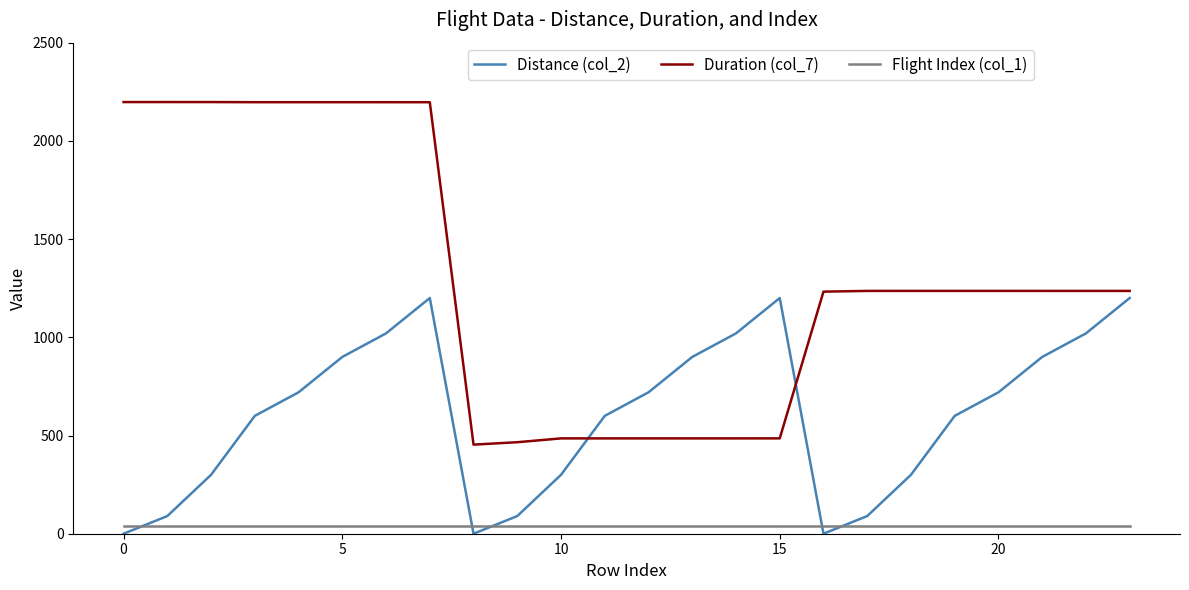

True or false: Flight Index (col_1) and Duration (col_7) cross at least once.

False